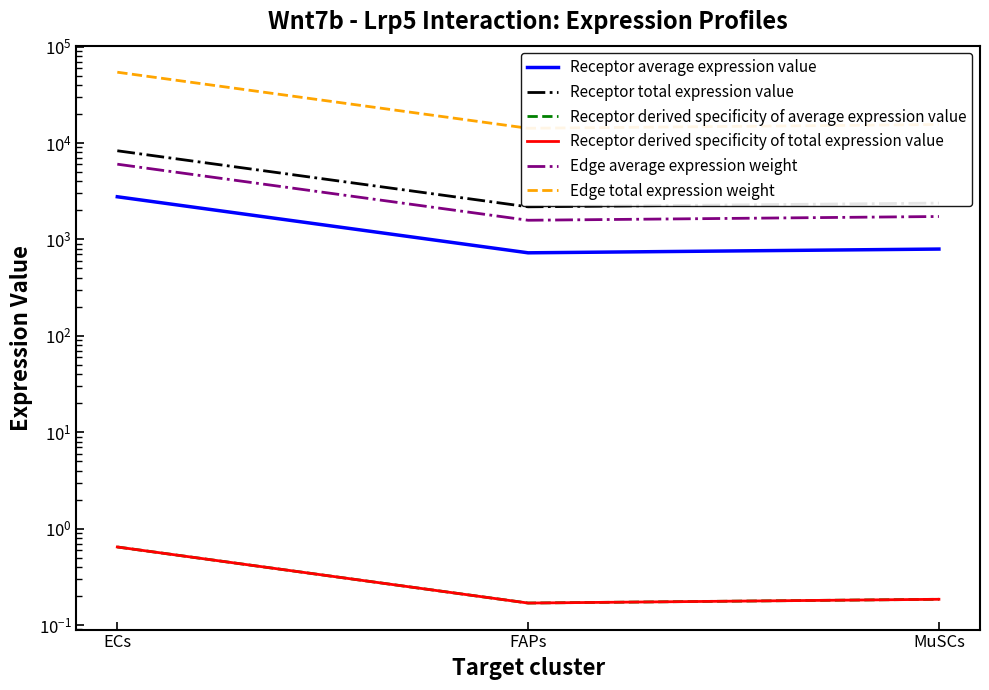

Where is Edge average expression weight nearest to the value 3810?

MuSCs